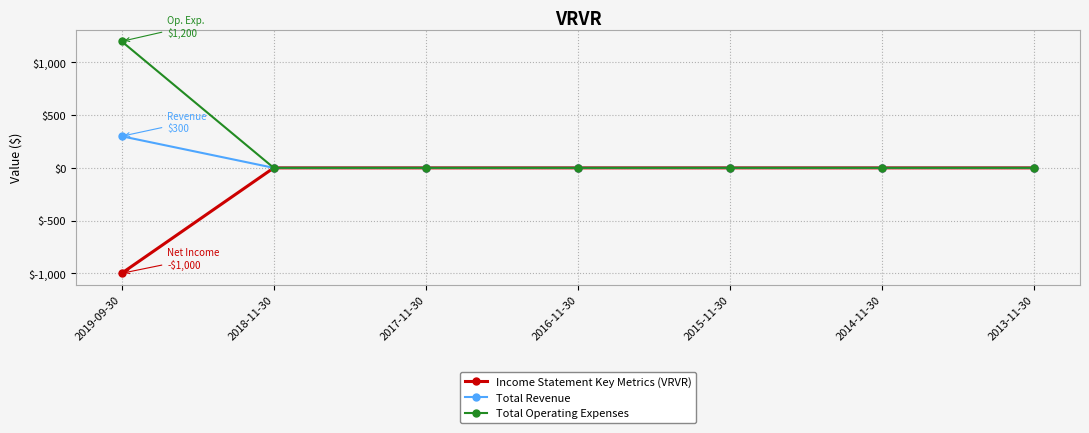

What is the average value of the Income Statement Key Metrics (VRVR) series?

-143